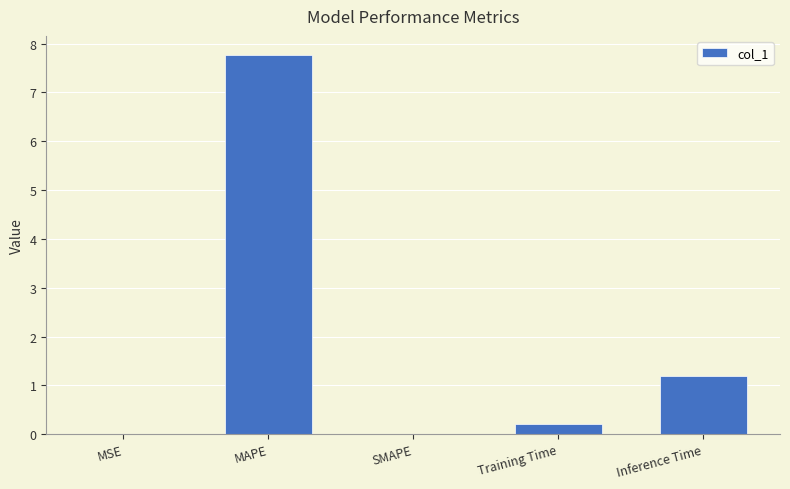

Between MAPE and SMAPE, which is larger?

MAPE